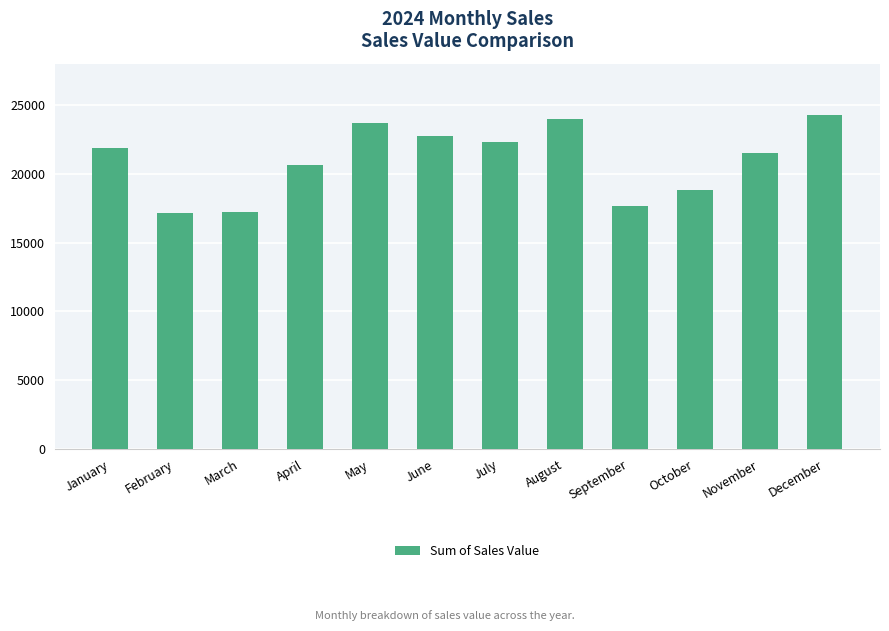

Does the chart contain any negative values?

No